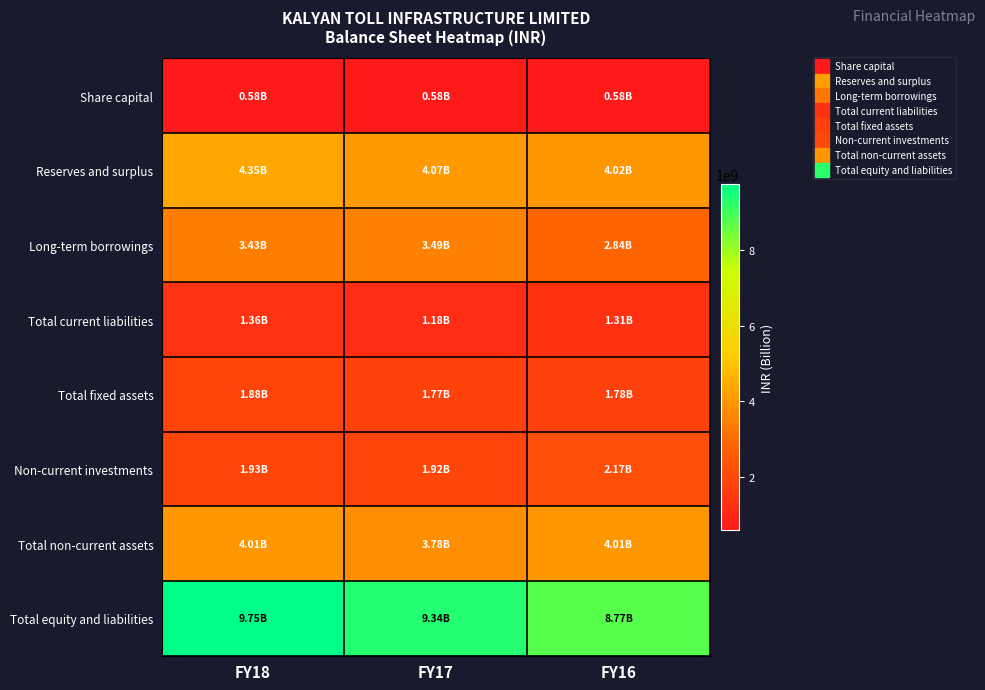

Reading left to right, extract all data points from this chart.

Share capital: FY18=584433170	FY17=584433170	FY16=584433170
Reserves and surplus: FY18=4352769109	FY17=4067470514	FY16=4017860151
Long-term borrowings: FY18=3427200823	FY17=3494414402	FY16=2843459655
Total current liabilities: FY18=1362637432	FY17=1182877623	FY16=1308000733
Total fixed assets: FY18=1880110500	FY17=1774836184	FY16=1775111365
Non-current investments: FY18=1930643082	FY17=1920854710	FY16=2168079481
Total non-current assets: FY18=4006708697	FY17=3784634176	FY16=4009605311
Total equity and liabilities: FY18=9753773057	FY17=9343649167	FY16=8765369873